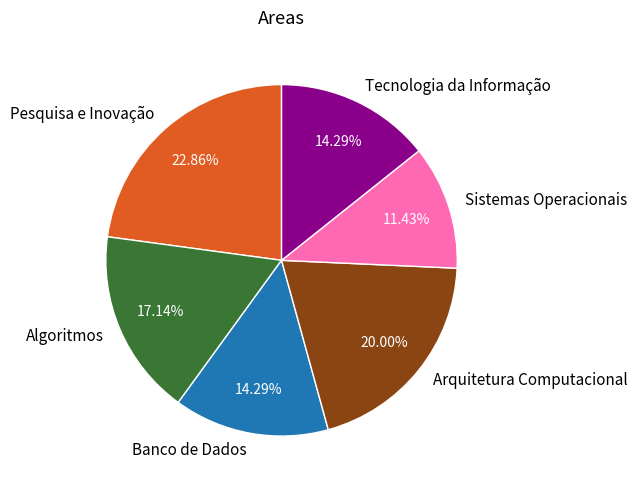

Between Arquitetura Computacional and Banco de Dados, which is larger?

Arquitetura Computacional